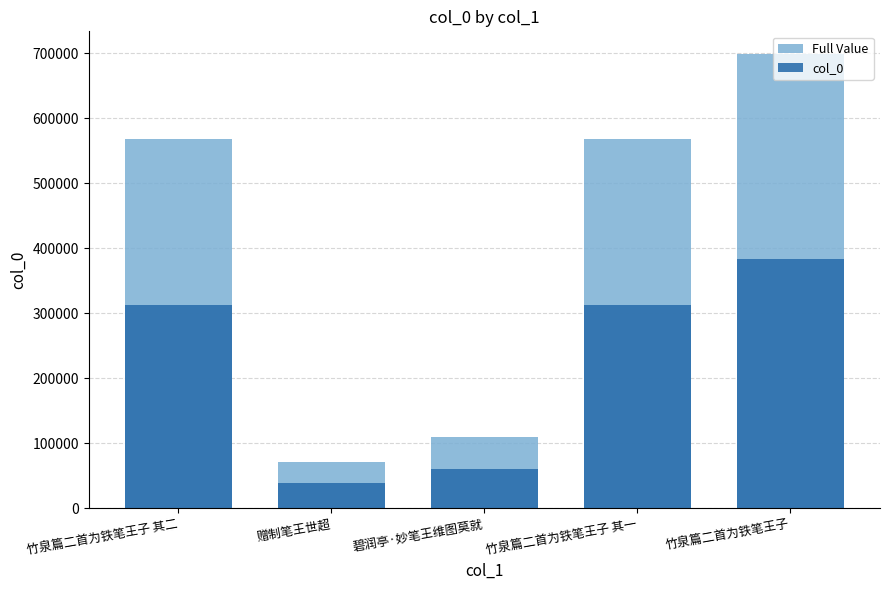

List the series in order of their peak value, highest first.

Full Value, col_0